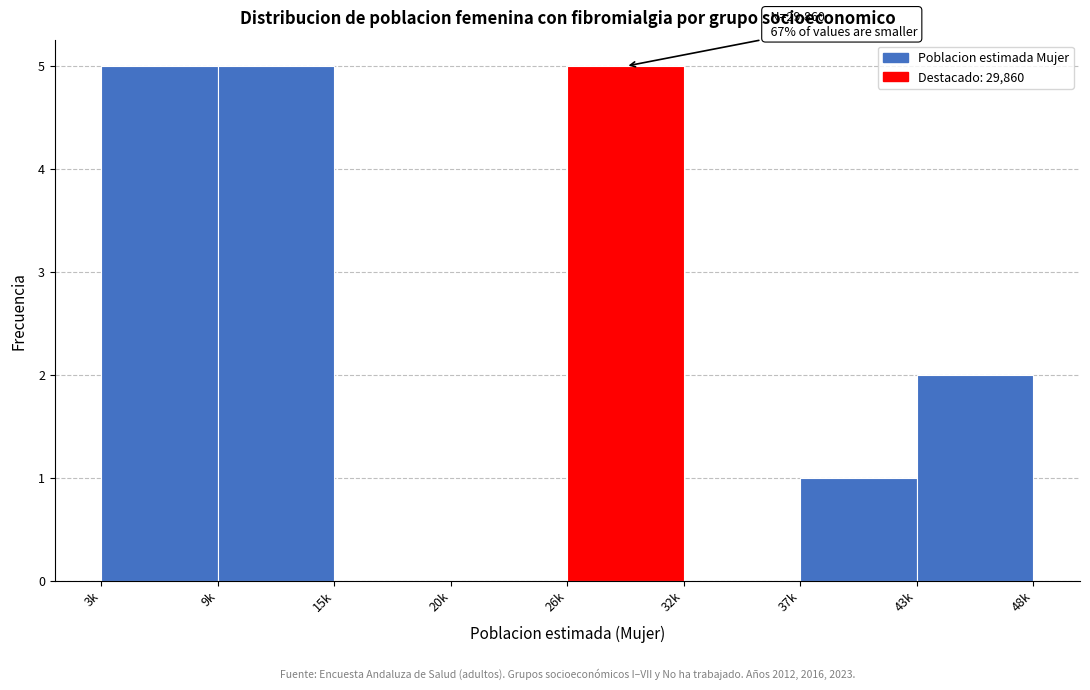

Reading left to right, transcribe all the data shown in this chart.

3k=5	9k=5	15k=0	20k=0	26k=5	32k=0	37k=1	43k=2